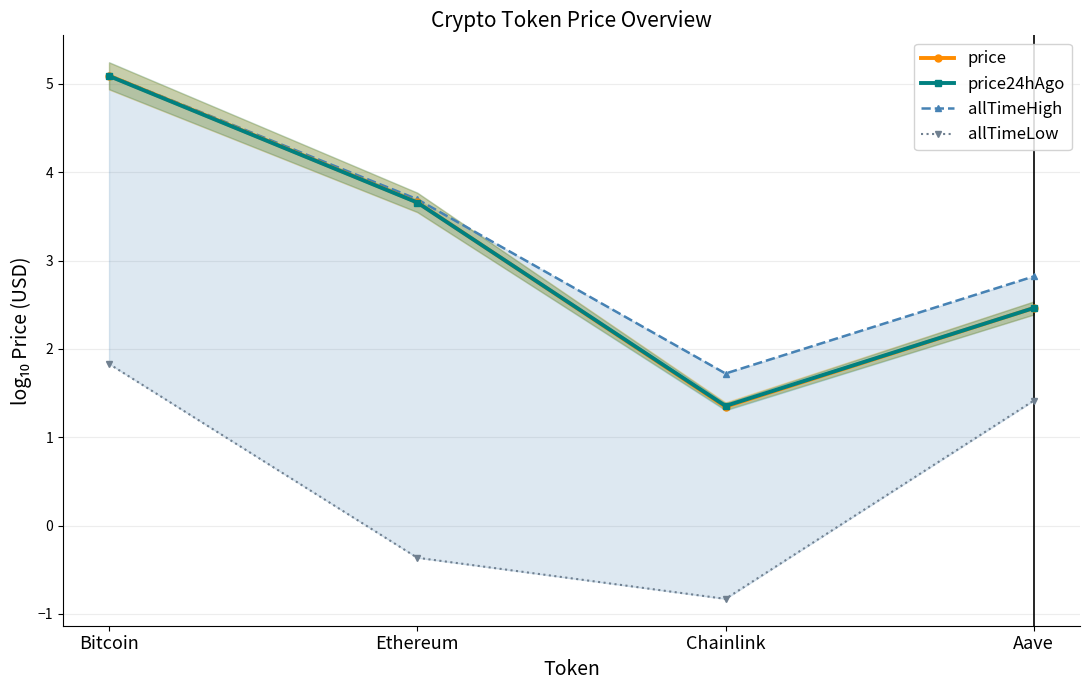

Between Bitcoin and Ethereum, which is larger?

Bitcoin